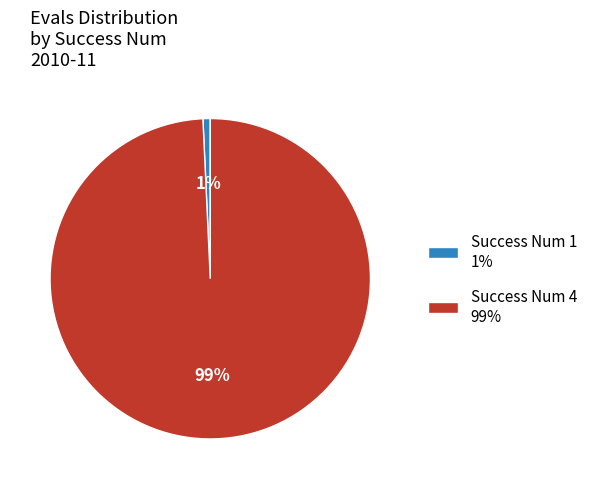

Which category has the biggest portion of the pie?

Success Num 4 99%